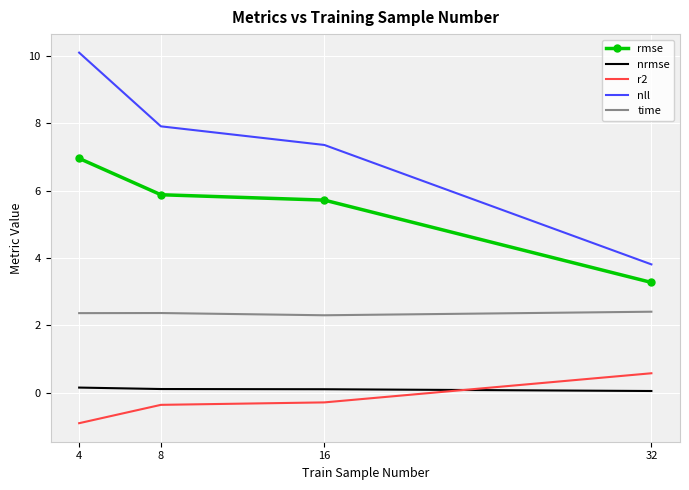

The time series shows 0.5 at 8. True or false?

False